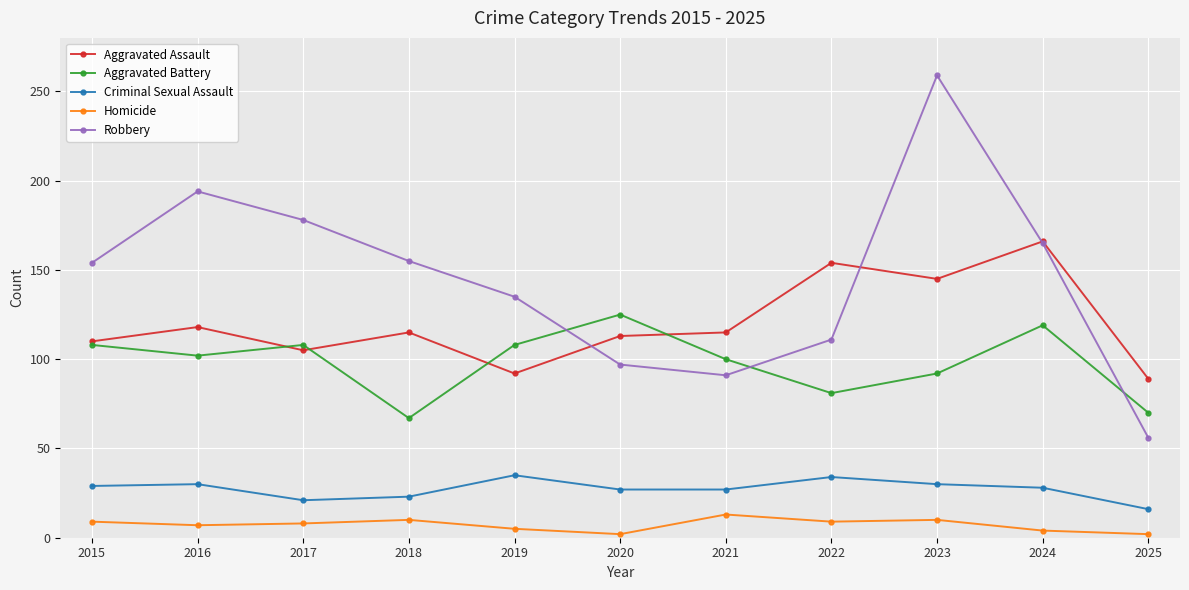

What value does the Aggravated Assault series have at 2018?

115